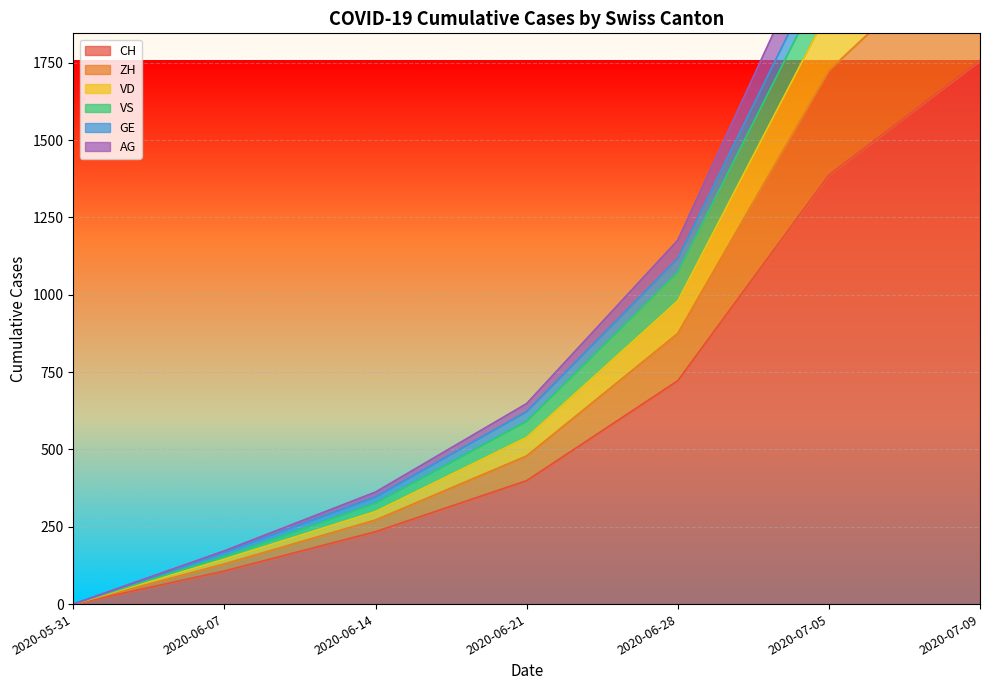

True or false: GE has more than 2 interior local peaks.

False